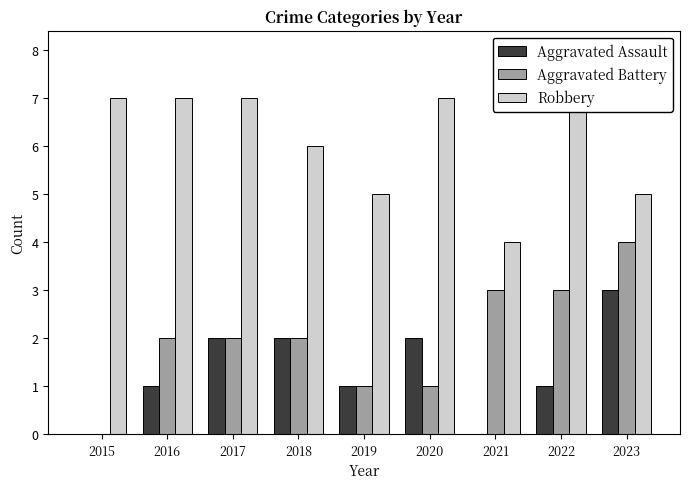

The value of Aggravated Battery at 2021 is 3. True or false?

True